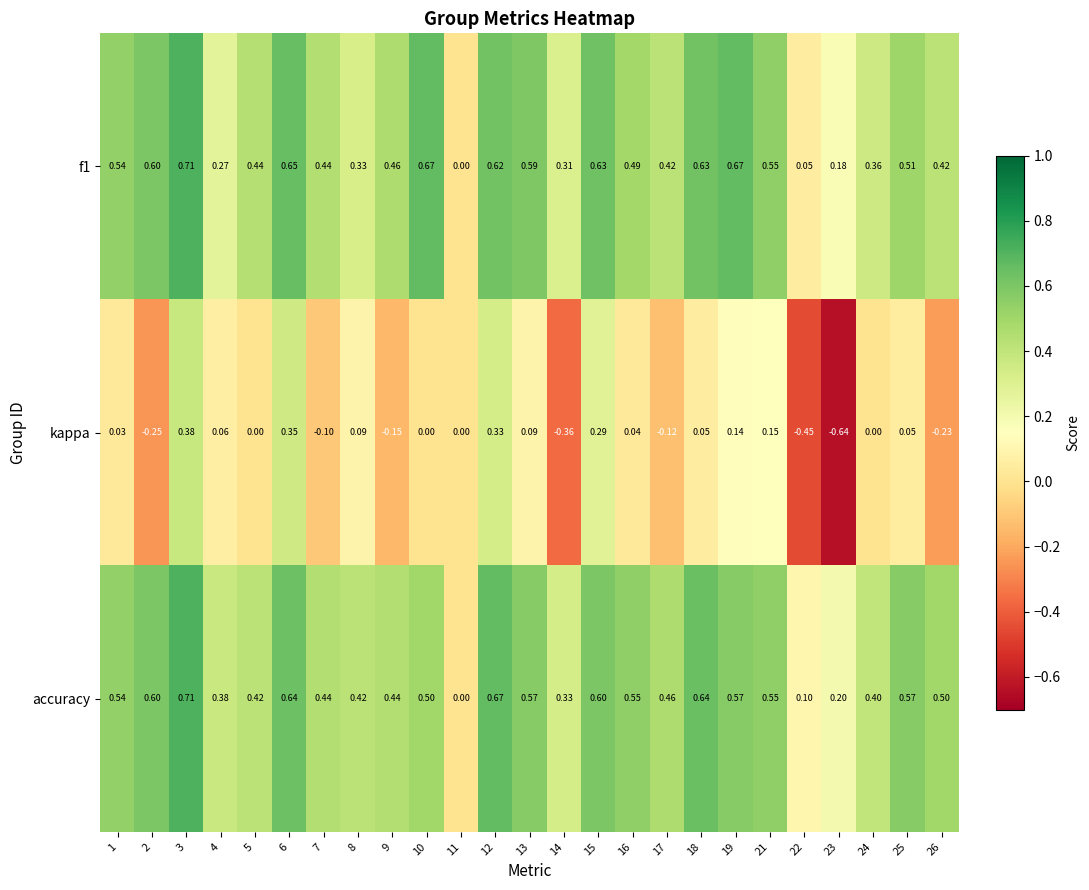

What is the spread (max minus min) of values at 1?

0.5